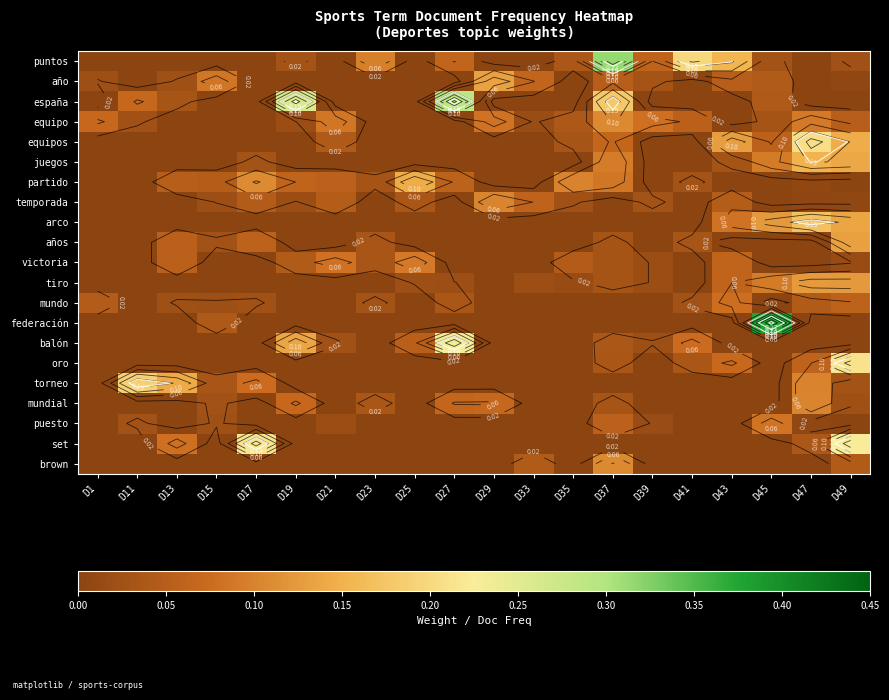

At D47, list the series in order from smallest to largest.

puntos, año, españa, años, victoria, federación, balón, brown, temporada, partido, puesto, set, mundo, oro, equipo, torneo, mundial, tiro, juegos, arco, equipos